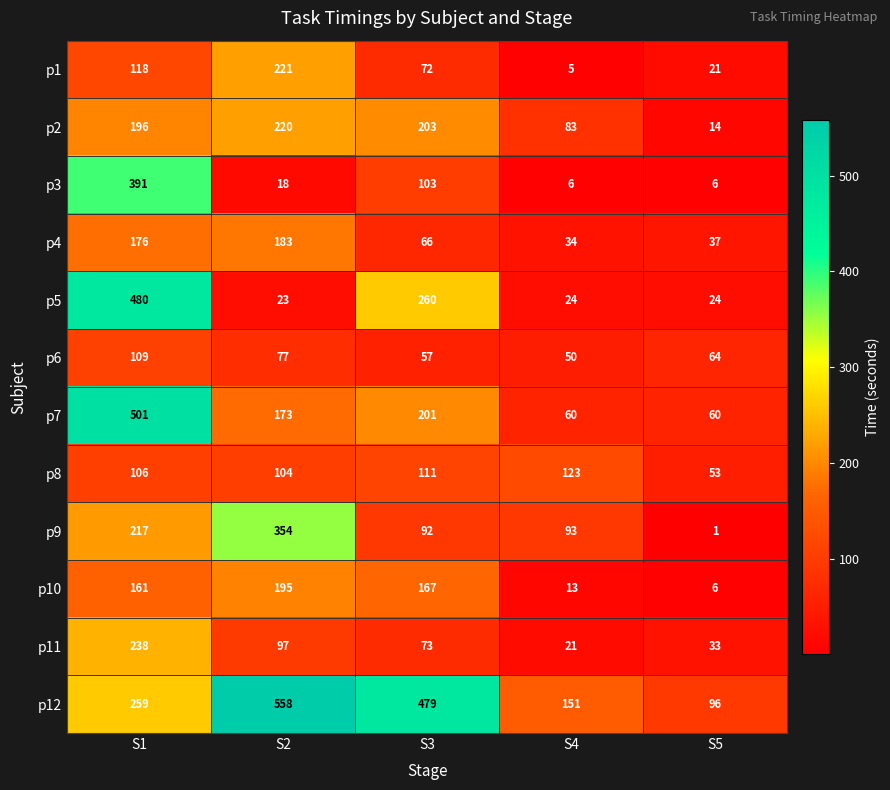

Read the p7 value at S3.

201